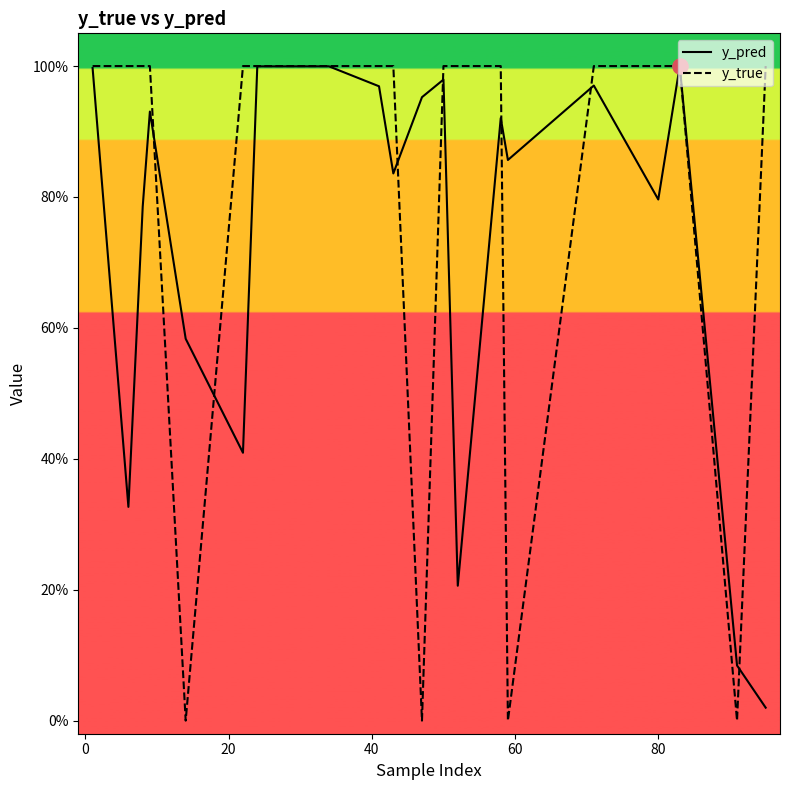

At how many categories does at least one series exceed 0?

20